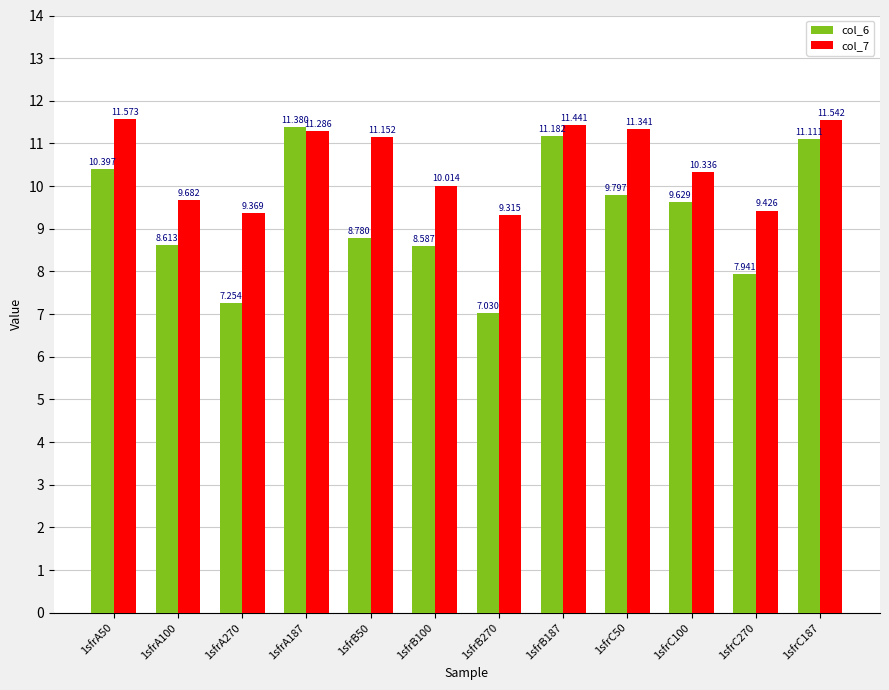

What are all the series names shown in the legend?

col_6, col_7